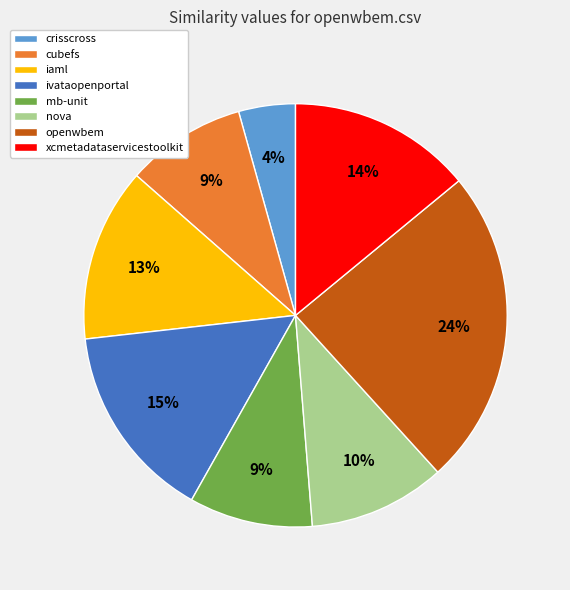

How many segments does this pie chart have?

8